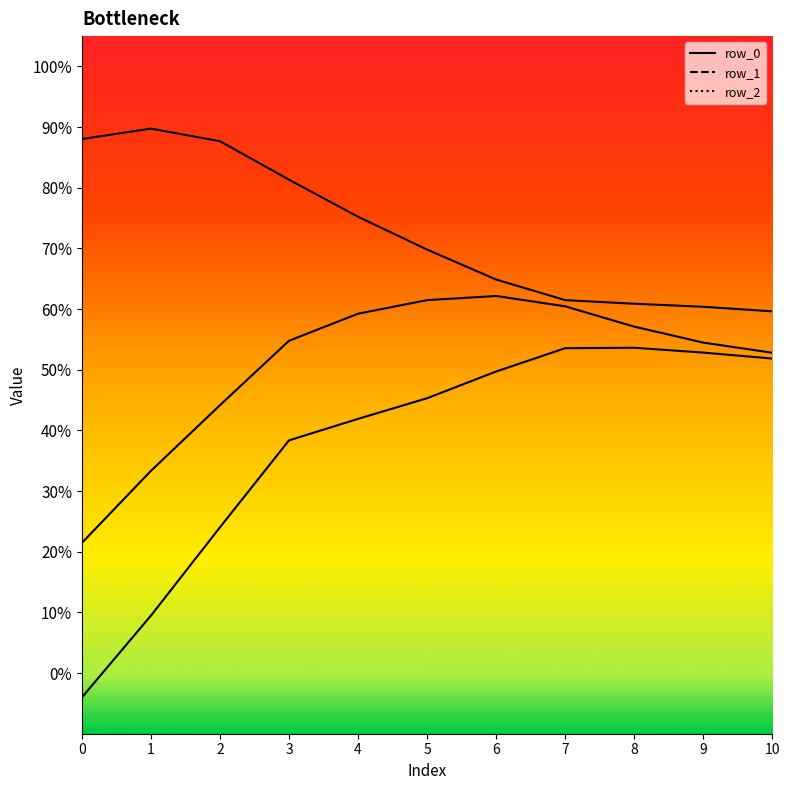

Reading right to left, transcribe all the data shown in this chart.

row_0_line: 0.6	0.6	0.6	0.6	0.6	0.7	0.8	0.8	0.9	0.9	0.9
row_1_line: 0.5	0.5	0.6	0.6	0.6	0.6	0.6	0.5	0.4	0.3	0.2
row_2_line: 0.5	0.5	0.5	0.5	0.5	0.5	0.4	0.4	0.2	0.1	-0.0